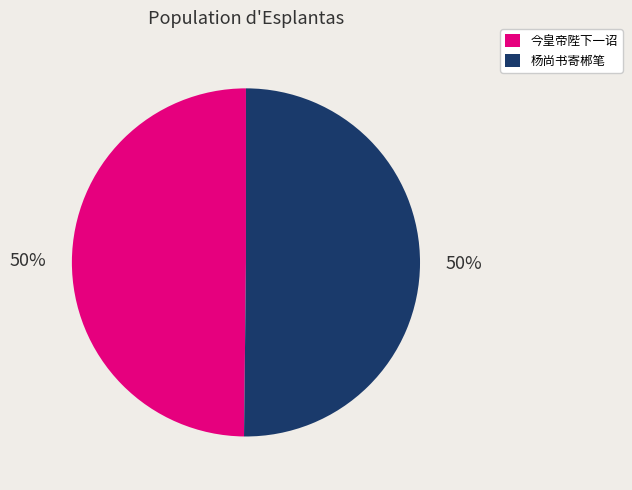

How many slices are in this pie chart?

2